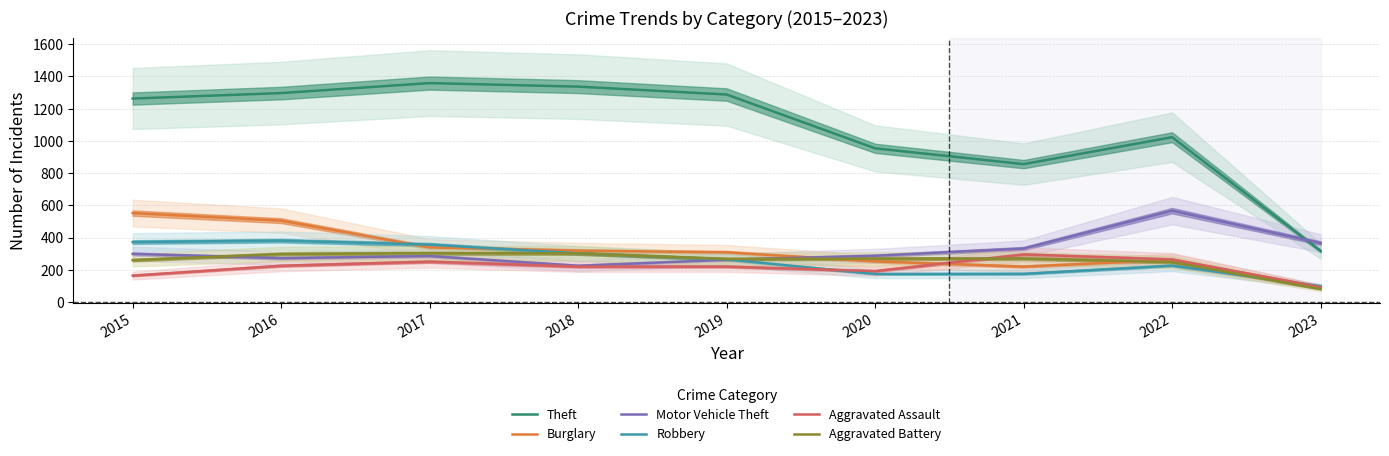

What are all the series names shown in the legend?

Theft, Burglary, Motor Vehicle Theft, Robbery, Aggravated Assault, Aggravated Battery